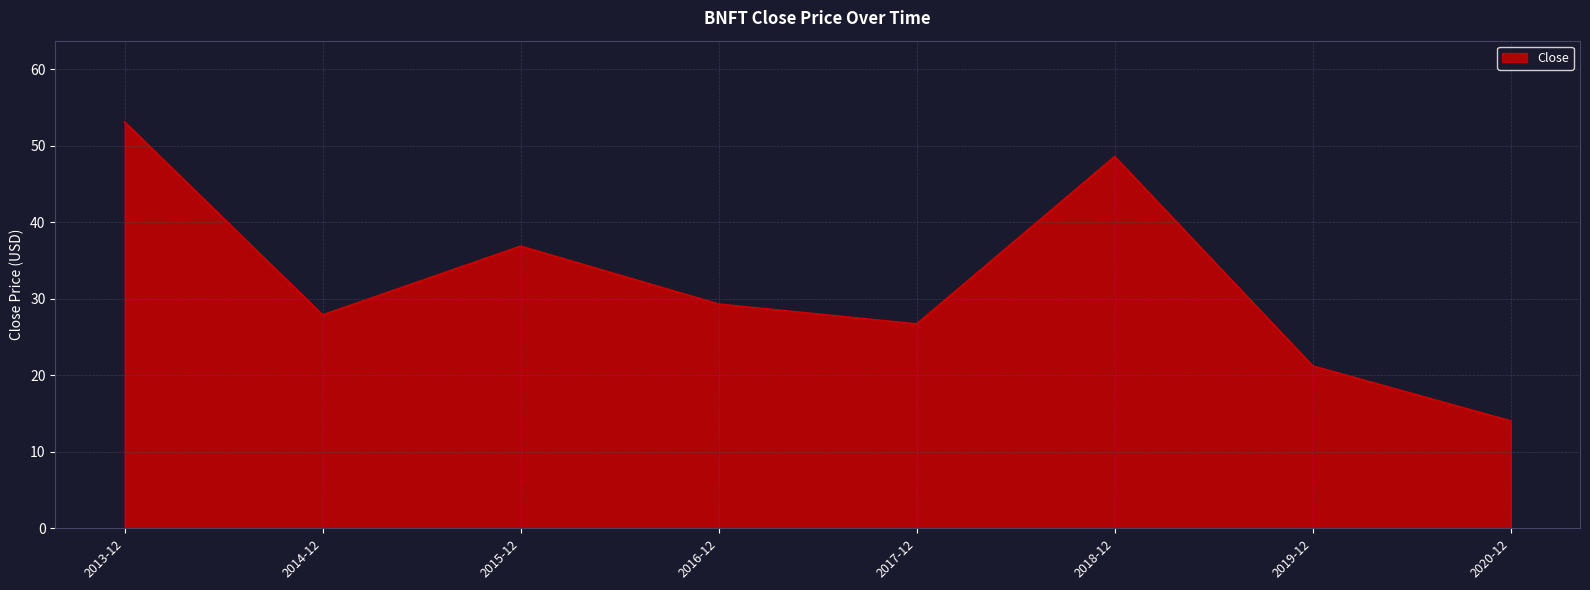

What is the difference between the maximum and minimum values?

39.1